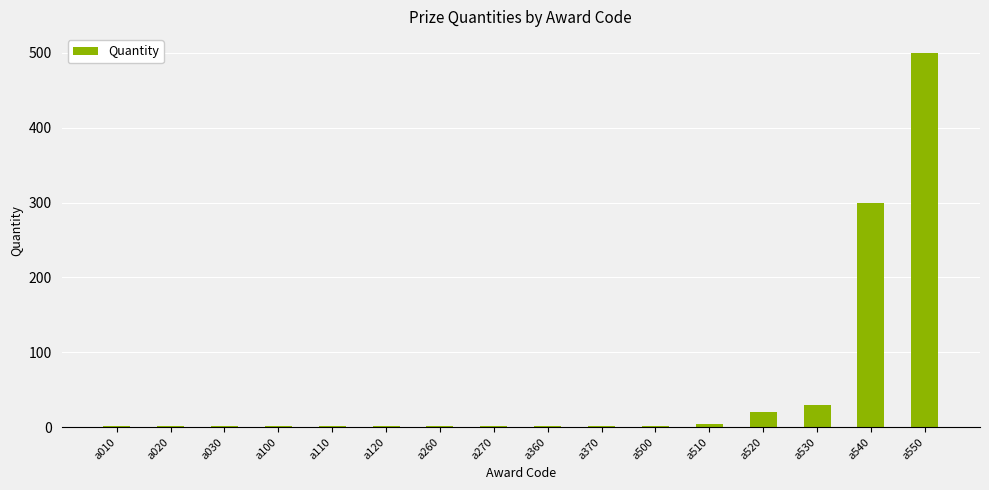

What is the greatest value displayed?

500